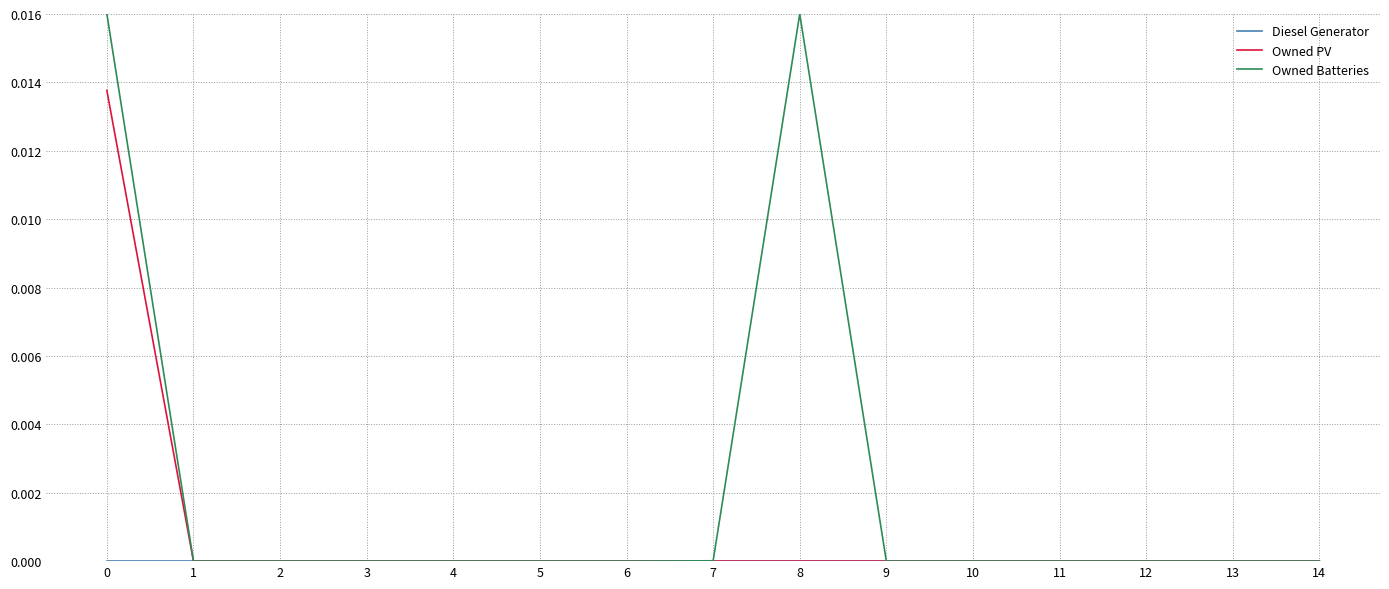

Which series has the largest total across all categories?

Owned Batteries